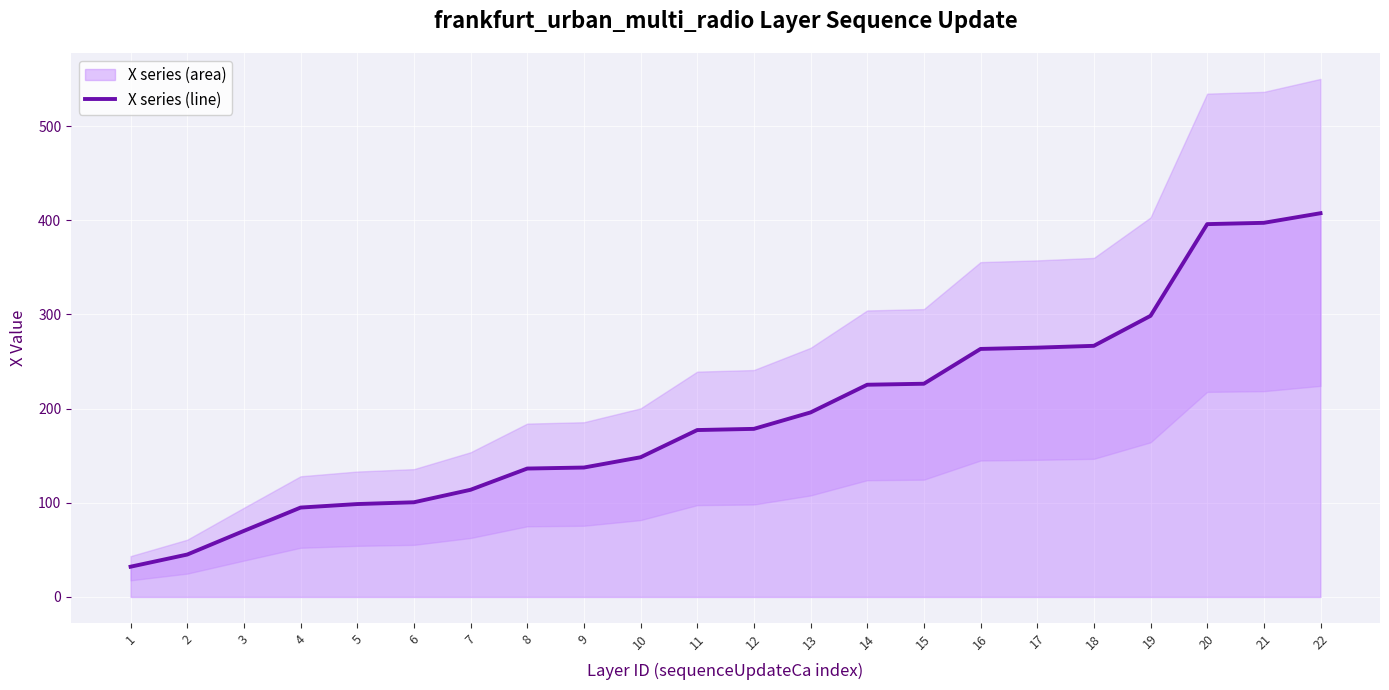

What is the value of the 6th point from the left?

100.5